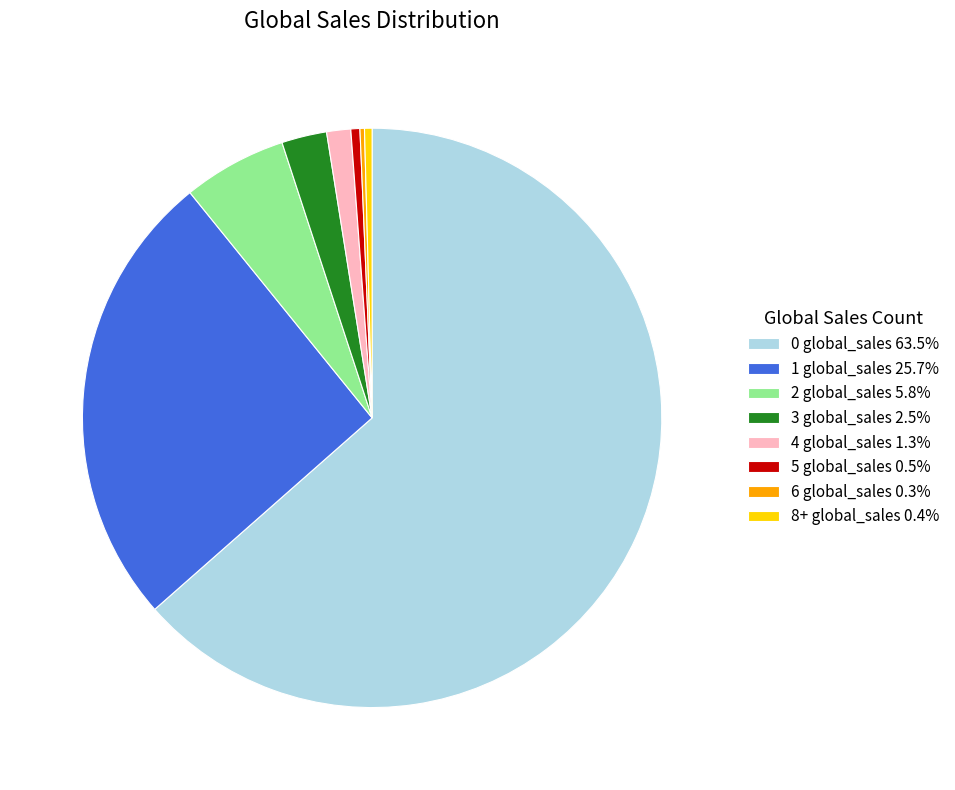

Combined, do 0 global_sales 63.5% and 2 global_sales 5.8% account for over 50%?

Yes